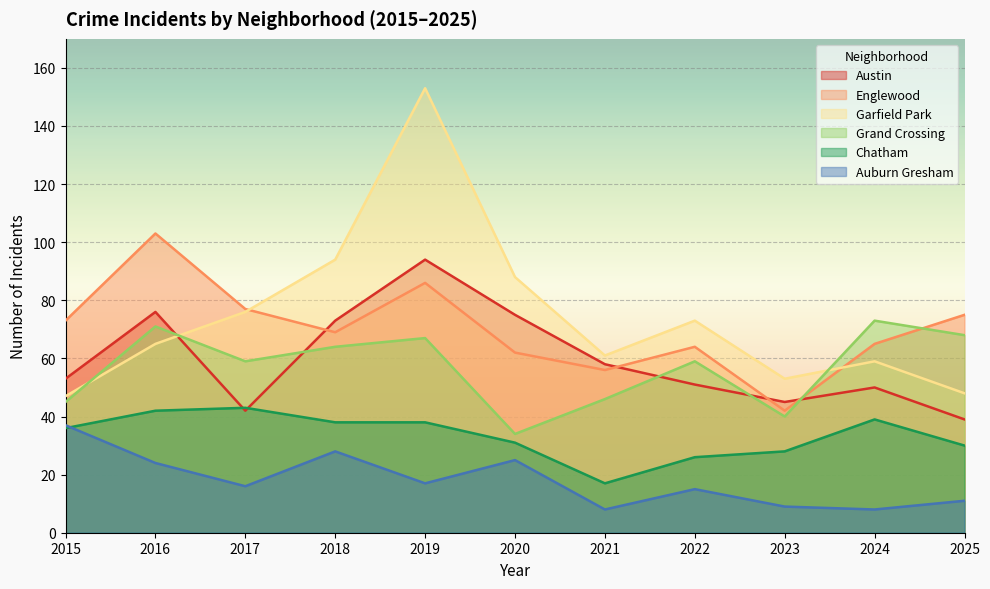

At which category does Austin reach its first local peak?

2016